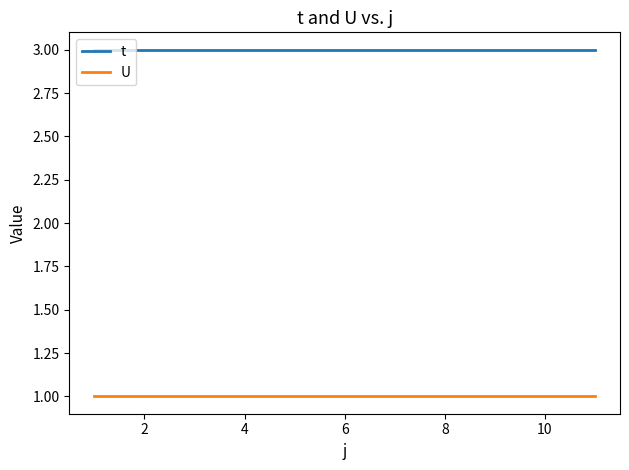

Rank the series by their maximum value, from lowest to highest.

U, t